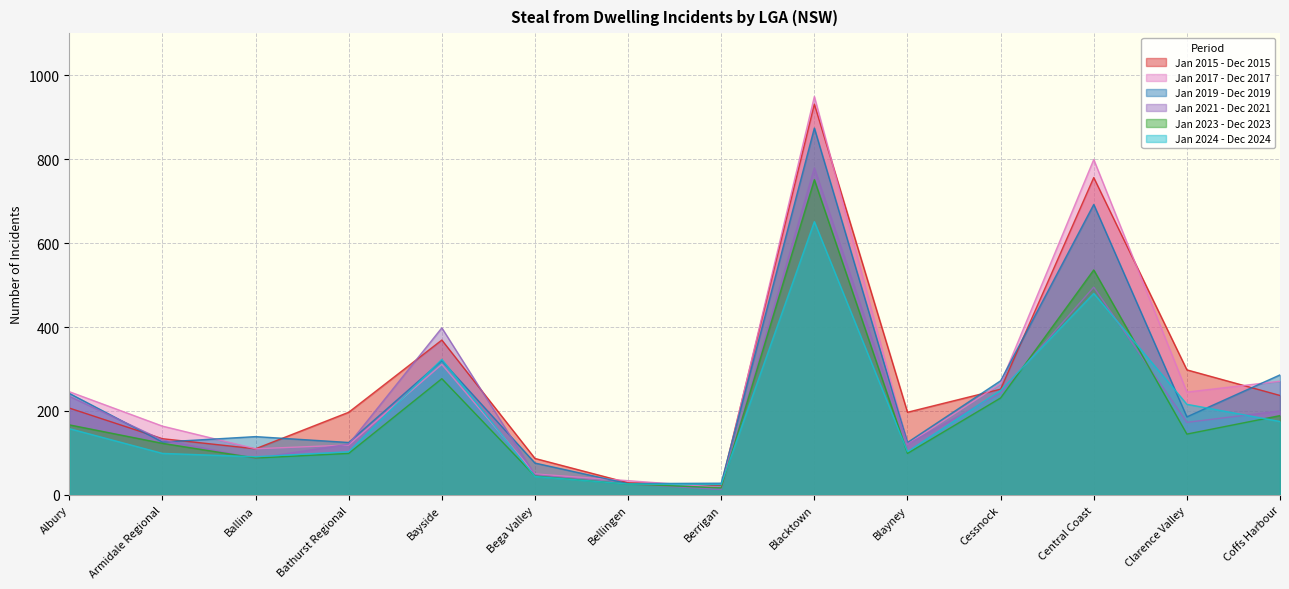

Where does the Jan 2024 - Dec 2024 series first go above 158?

Bayside